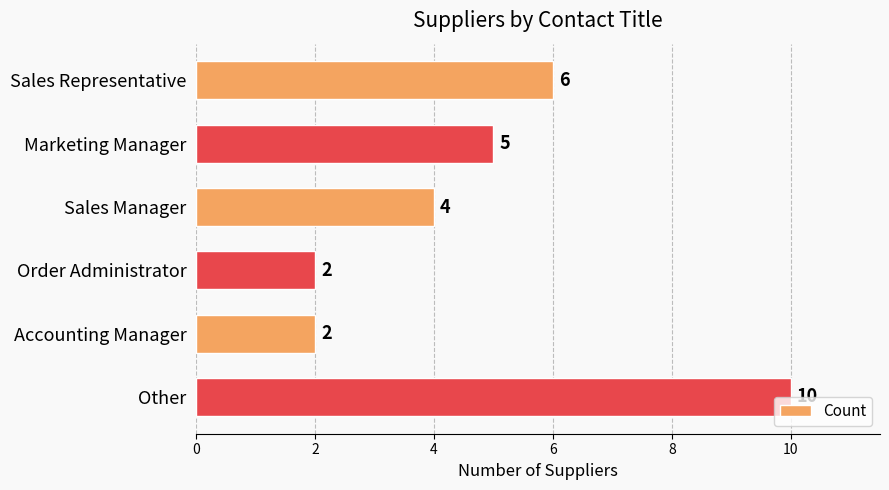

The chart shows a value of 5 at Marketing Manager. True or false?

True